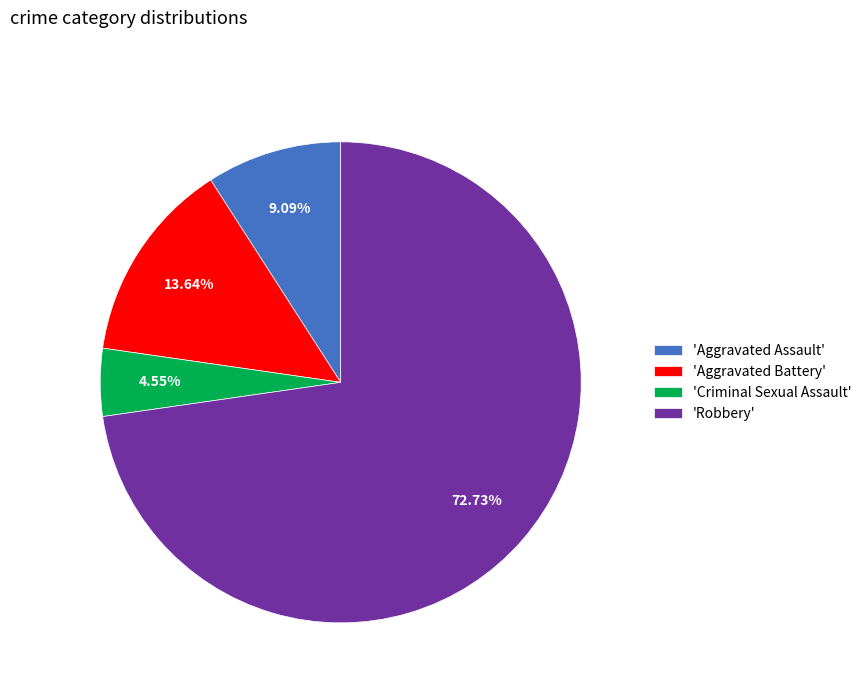

What is the smallest slice in the pie chart?

'Criminal Sexual Assault'